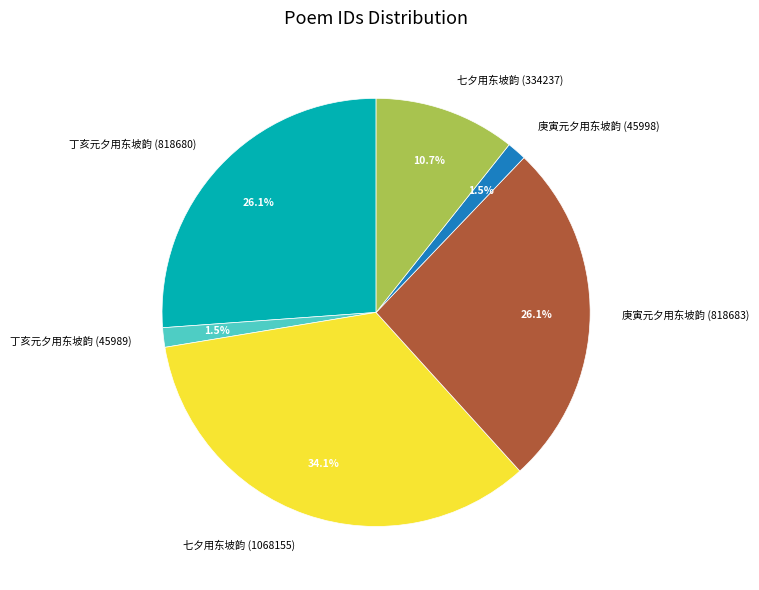

Count the number of slices in the pie.

6